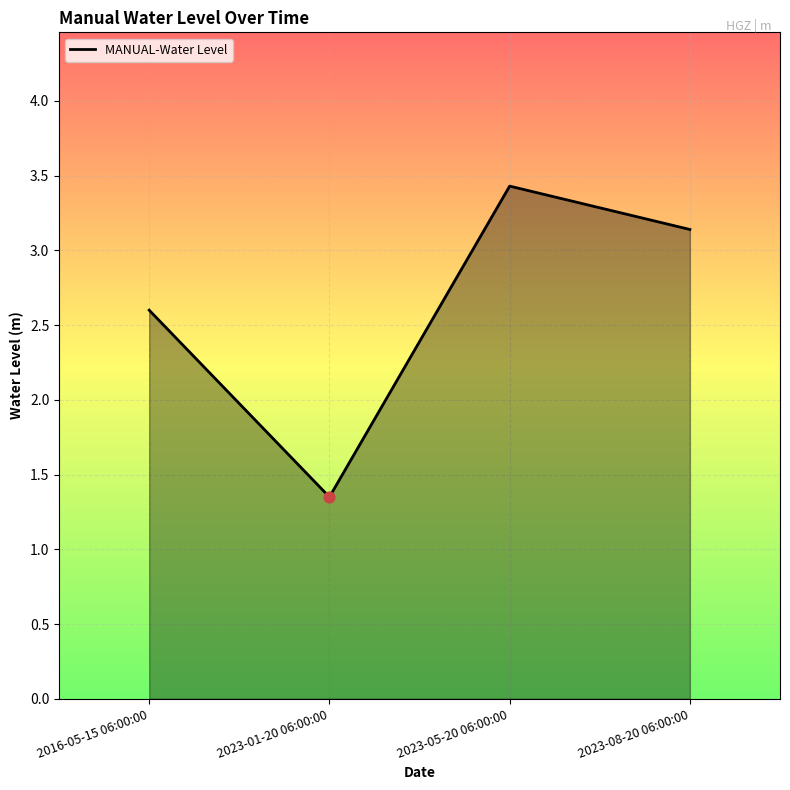

Between 2023-05-20 06:00:00 and 2023-01-20 06:00:00, which is larger?

2023-05-20 06:00:00